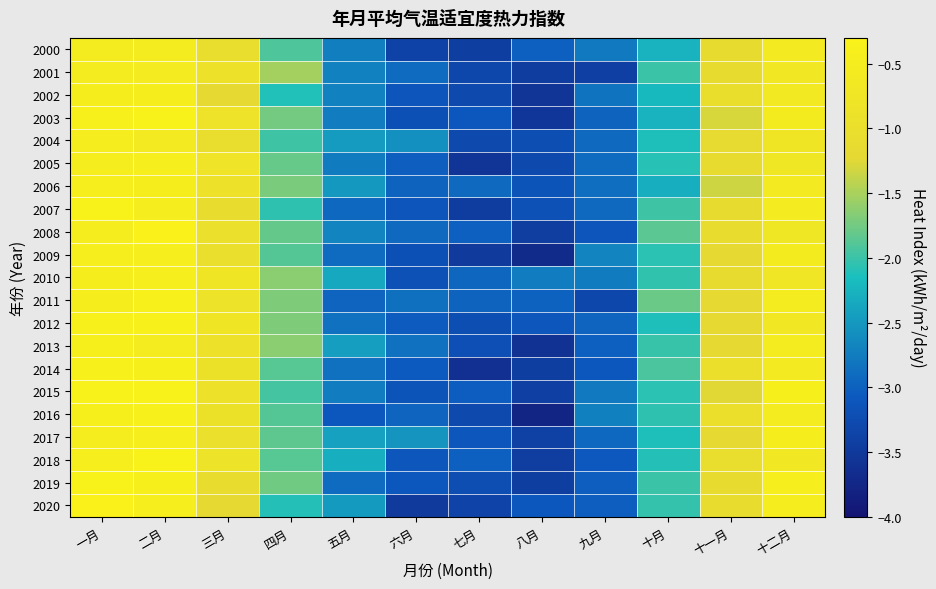

Reading left to right, extract all data points from this chart.

2000: 一月=-0.5	二月=-0.5	三月=-1.0	四月=-1.9	五月=-2.7	六月=-3.4	七月=-3.4	八月=-3.0	九月=-2.8	十月=-2.3	十一月=-1.1	十二月=-0.6
2001: 一月=-0.5	二月=-0.5	三月=-0.9	四月=-1.5	五月=-2.7	六月=-2.9	七月=-3.3	八月=-3.5	九月=-3.4	十月=-2.0	十一月=-1.1	十二月=-0.7
2002: 一月=-0.5	二月=-0.5	三月=-1.2	四月=-2.1	五月=-2.7	六月=-3.1	七月=-3.3	八月=-3.5	九月=-2.8	十月=-2.2	十一月=-1.0	十二月=-0.6
2003: 一月=-0.4	二月=-0.3	三月=-0.8	四月=-1.7	五月=-2.8	六月=-3.2	七月=-3.1	八月=-3.5	九月=-3.0	十月=-2.3	十一月=-1.3	十二月=-0.5
2004: 一月=-0.5	二月=-0.6	三月=-1.0	四月=-2.0	五月=-2.5	六月=-2.6	七月=-3.3	八月=-3.2	九月=-2.9	十月=-2.1	十一月=-1.2	十二月=-0.8
2005: 一月=-0.5	二月=-0.4	三月=-0.8	四月=-1.8	五月=-2.8	六月=-3.0	七月=-3.5	八月=-3.3	九月=-2.9	十月=-2.1	十一月=-1.1	十二月=-0.7
2006: 一月=-0.5	二月=-0.5	三月=-0.9	四月=-1.7	五月=-2.5	六月=-3.0	七月=-2.9	八月=-3.1	九月=-2.9	十月=-2.3	十一月=-1.3	十二月=-0.6
2007: 一月=-0.3	二月=-0.5	三月=-1.1	四月=-2.1	五月=-2.9	六月=-3.1	七月=-3.5	八月=-3.2	九月=-2.9	十月=-2.0	十一月=-1.2	十二月=-0.6
2008: 一月=-0.5	二月=-0.3	三月=-0.9	四月=-1.8	五月=-2.7	六月=-2.9	七月=-3.0	八月=-3.4	九月=-3.1	十月=-1.8	十一月=-1.1	十二月=-0.7
2009: 一月=-0.4	二月=-0.4	三月=-1.0	四月=-1.9	五月=-2.9	六月=-3.2	七月=-3.5	八月=-3.7	九月=-2.7	十月=-2.1	十一月=-1.2	十二月=-0.5
2010: 一月=-0.5	二月=-0.4	三月=-0.8	四月=-1.6	五月=-2.4	六月=-3.2	七月=-3.0	八月=-2.8	九月=-2.8	十月=-2.0	十一月=-1.1	十二月=-0.7
2011: 一月=-0.5	二月=-0.4	三月=-0.9	四月=-1.7	五月=-3.0	六月=-2.9	七月=-3.0	八月=-3.0	九月=-3.3	十月=-1.8	十一月=-1.2	十二月=-0.5
2012: 一月=-0.4	二月=-0.4	三月=-0.8	四月=-1.7	五月=-2.8	六月=-3.1	七月=-3.2	八月=-3.1	九月=-3.0	十月=-2.1	十一月=-1.2	十二月=-0.7
2013: 一月=-0.4	二月=-0.5	三月=-0.9	四月=-1.6	五月=-2.4	六月=-2.8	七月=-3.2	八月=-3.6	九月=-3.0	十月=-2.0	十一月=-1.2	十二月=-0.5
2014: 一月=-0.4	二月=-0.4	三月=-0.9	四月=-1.9	五月=-2.9	六月=-3.1	七月=-3.6	八月=-3.4	九月=-3.1	十月=-1.9	十一月=-1.0	十二月=-0.6
2015: 一月=-0.3	二月=-0.4	三月=-0.9	四月=-1.9	五月=-2.7	六月=-3.1	七月=-3.0	八月=-3.4	九月=-2.8	十月=-2.1	十一月=-1.2	十二月=-0.4
2016: 一月=-0.4	二月=-0.4	三月=-0.9	四月=-1.9	五月=-3.1	六月=-3.0	七月=-3.3	八月=-3.8	九月=-2.7	十月=-2.1	十一月=-1.0	十二月=-0.5
2017: 一月=-0.5	二月=-0.5	三月=-1.0	四月=-1.8	五月=-2.4	六月=-2.5	七月=-3.1	八月=-3.4	九月=-2.9	十月=-2.1	十一月=-1.2	十二月=-0.5
2018: 一月=-0.4	二月=-0.3	三月=-0.9	四月=-1.9	五月=-2.3	六月=-3.1	七月=-3.0	八月=-3.4	九月=-3.1	十月=-2.1	十一月=-1.0	十二月=-0.7
2019: 一月=-0.4	二月=-0.4	三月=-1.1	四月=-1.8	五月=-2.9	六月=-3.1	七月=-3.2	八月=-3.4	九月=-3.0	十月=-2.0	十一月=-1.1	十二月=-0.4
2020: 一月=-0.3	二月=-0.5	三月=-1.2	四月=-2.1	五月=-2.5	六月=-3.5	七月=-3.4	八月=-3.1	九月=-3.0	十月=-2.0	十一月=-1.1	十二月=-0.5